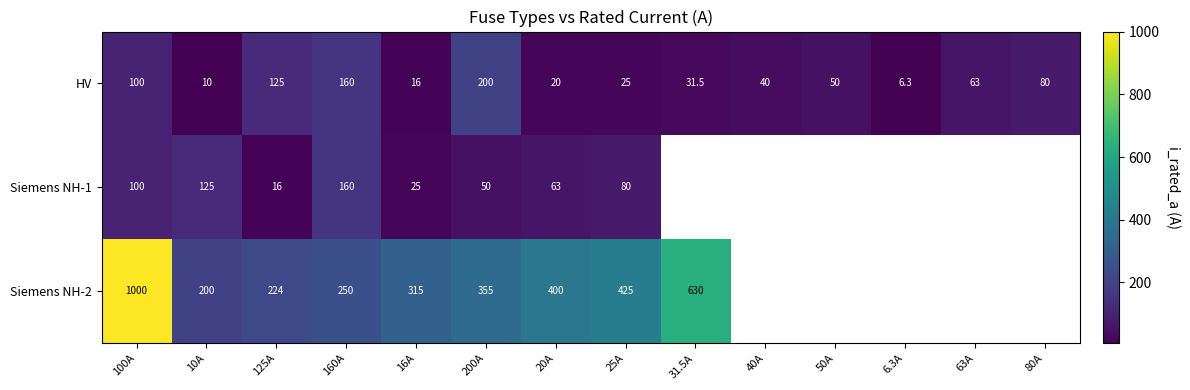

Which category has the highest value in the HV series?

200A